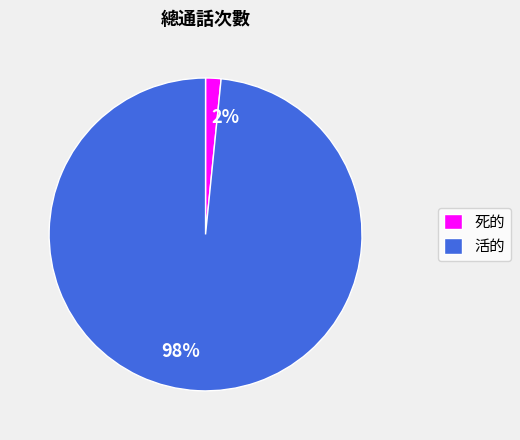

Which category has the smallest portion of the pie?

死的